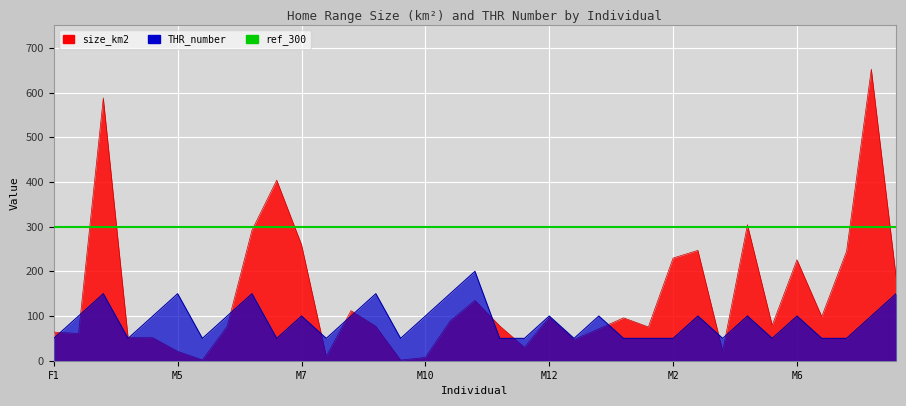

List the labels in order of size_km2 value, smallest first.

M10, M6, M10, M8, M5, M3, M12, F1, M5, M5, F1, F1, F1, F5, M6, M8, M11, M6, M10, F4, M12, M7, M8, M10, M4, M6, M2, M3, M2, M7, M6, M3, M7, F1, M3